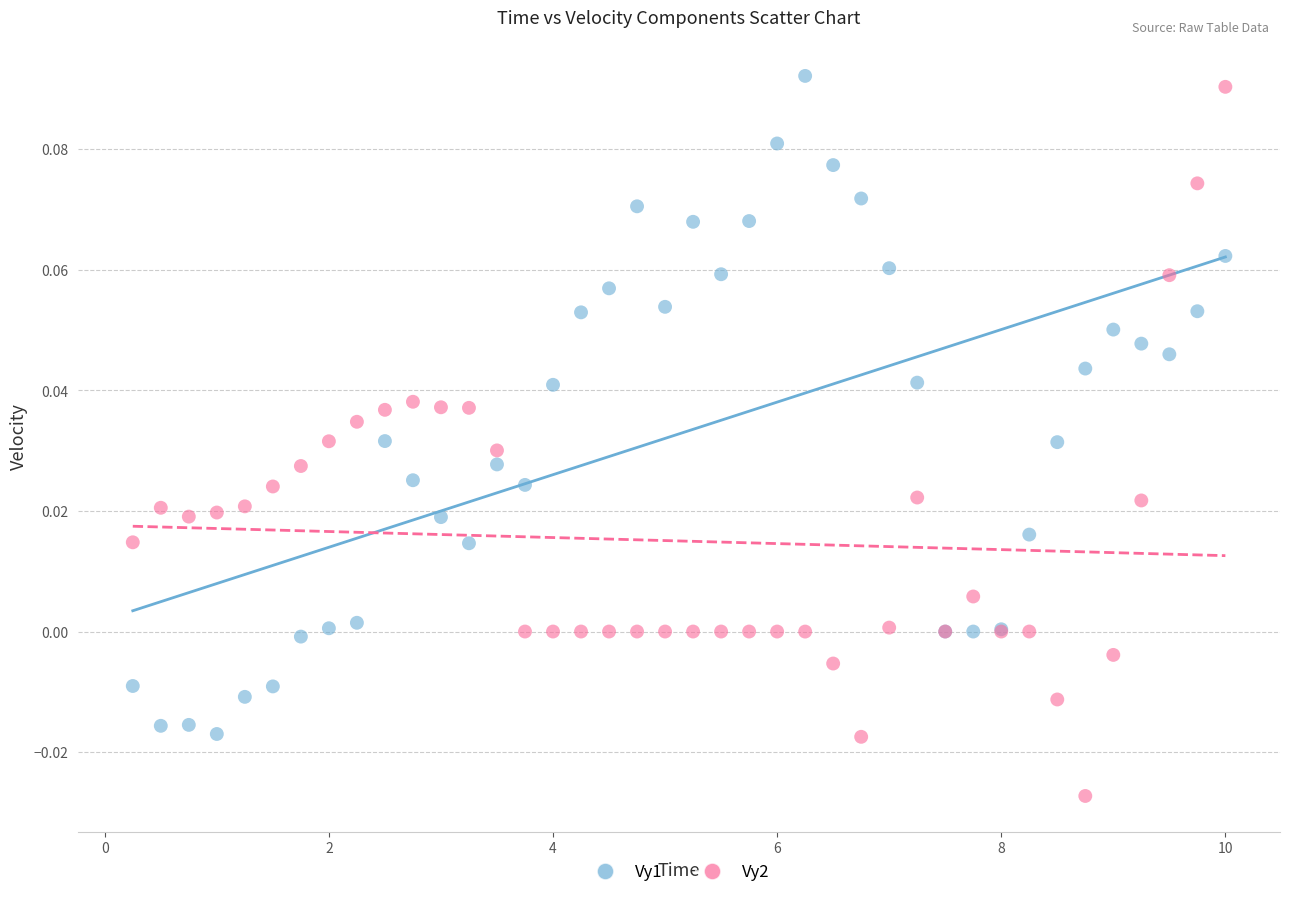

Which series reaches the minimum Y coordinate?

Vy2